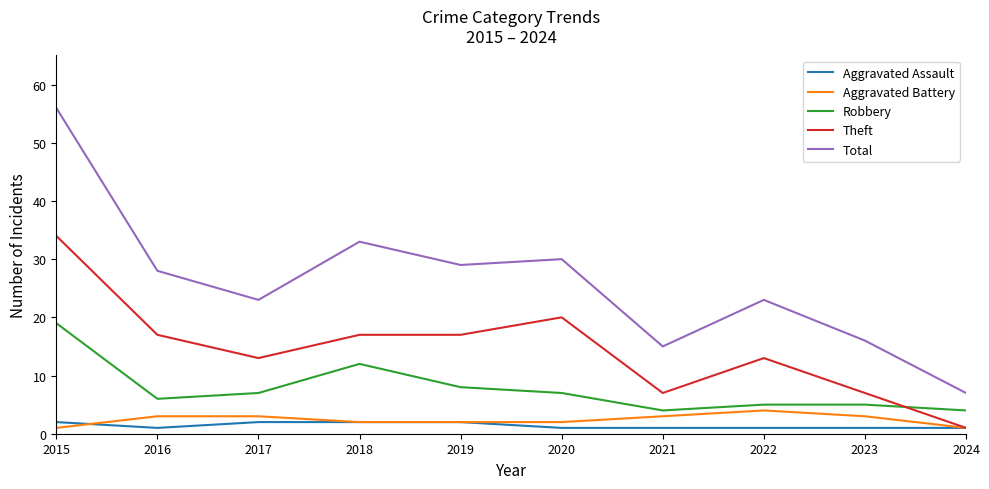

Which series changed the most between 2015 and 2020?

Total